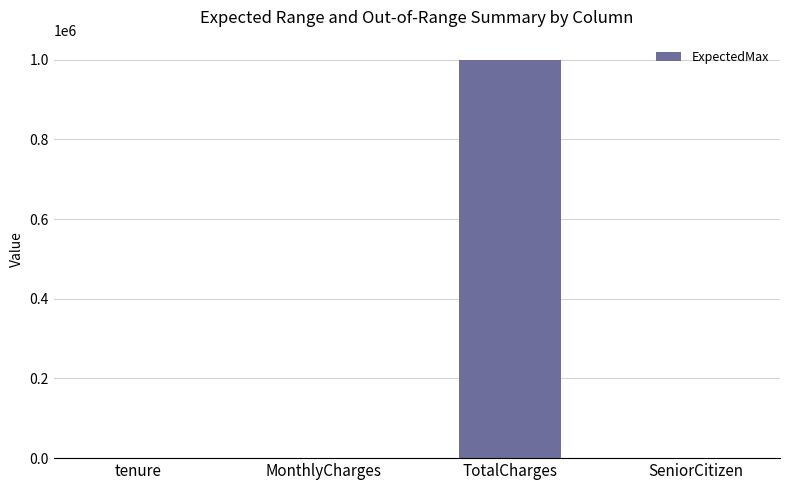

Is it true that the value at SeniorCitizen is 1?

True